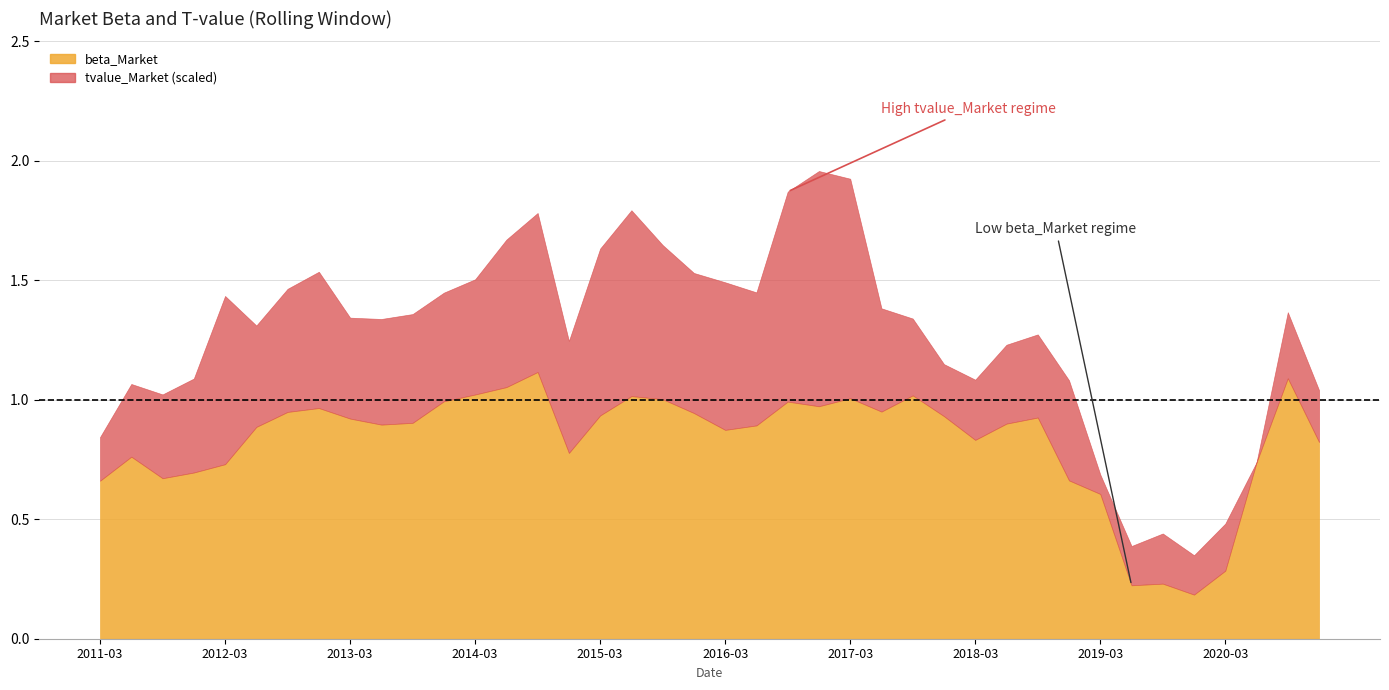

Reading left to right, extract all data points from this chart.

beta_Market: 0.7	0.8	0.7	0.7	0.7	0.9	0.9	1.0	0.9	0.9	0.9	1.0	1.0	1.1	1.1	0.8	0.9	1.0	1.0	0.9	0.9	0.9	1.0	1.0	1.0	1.0	1.0	0.9	0.8	0.9	0.9	0.7	0.6	0.2	0.2	0.2	0.3	0.7	1.1	0.8
tvalue_Market: 2.2	3.7	4.2	4.7	8.4	5.1	6.2	6.8	5.1	5.3	5.5	5.5	5.8	7.4	8.0	5.6	8.4	9.3	7.7	7.0	7.4	6.7	10.5	11.8	11.0	5.2	3.9	2.6	3.0	4.0	4.2	5.0	1.0	2.0	2.5	2.0	2.4	0.0	3.3	2.6